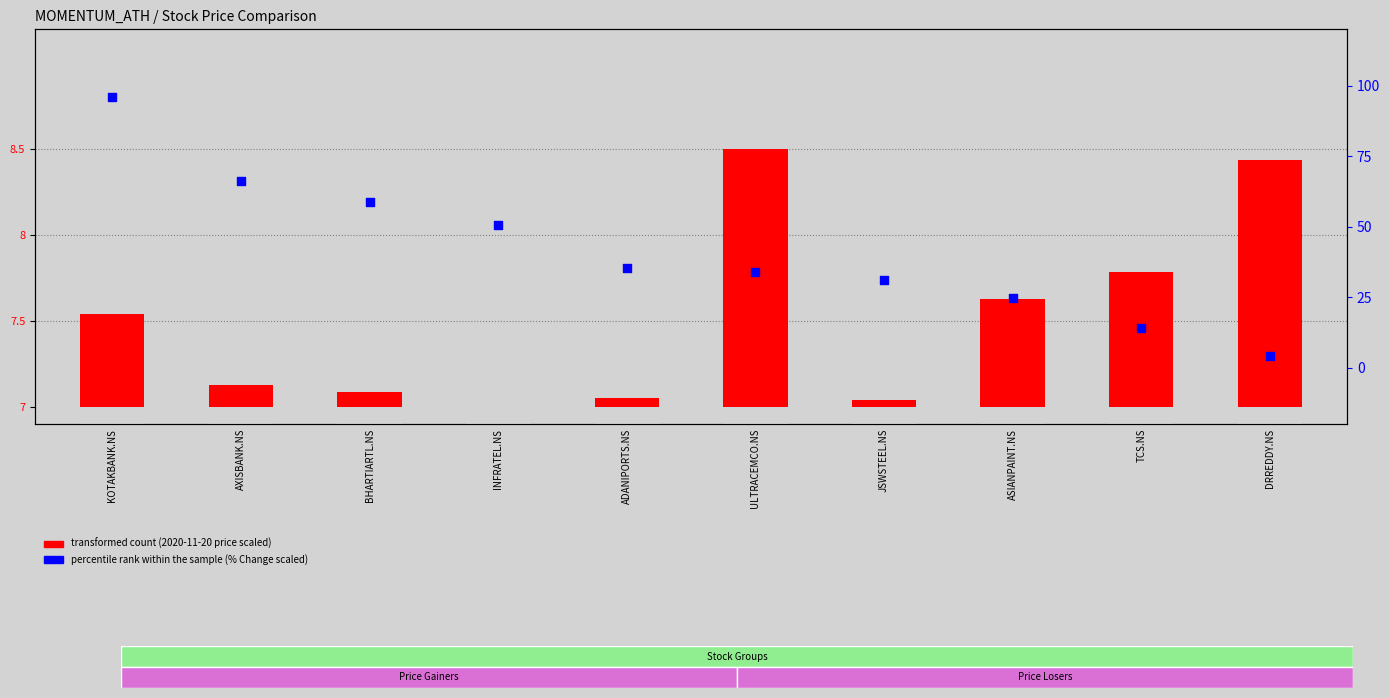

Which series has the largest total across all categories?

percentile rank within the sample